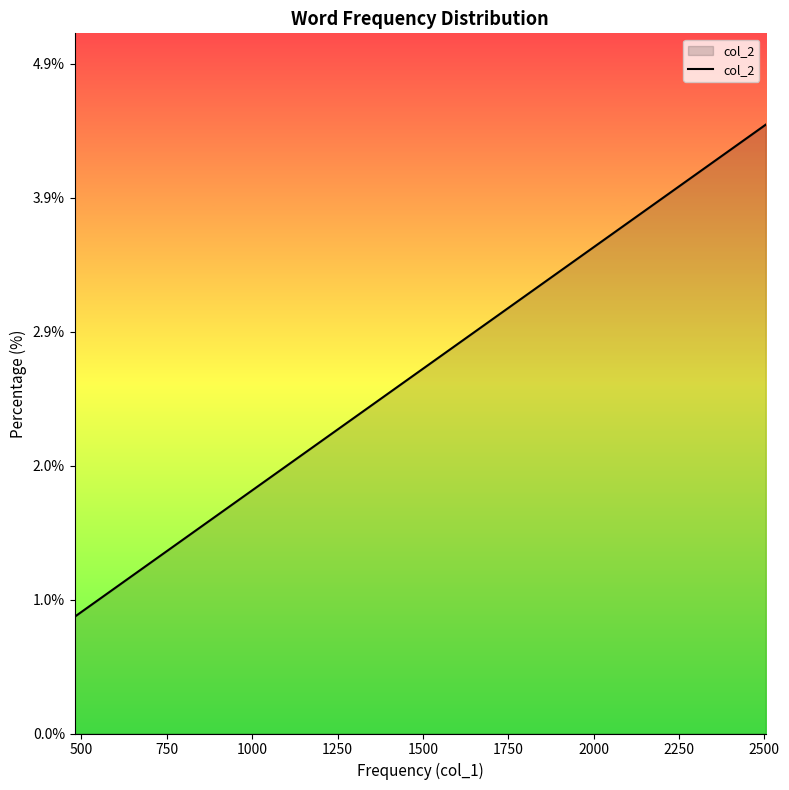

What is the difference between the maximum and minimum values?

3.6